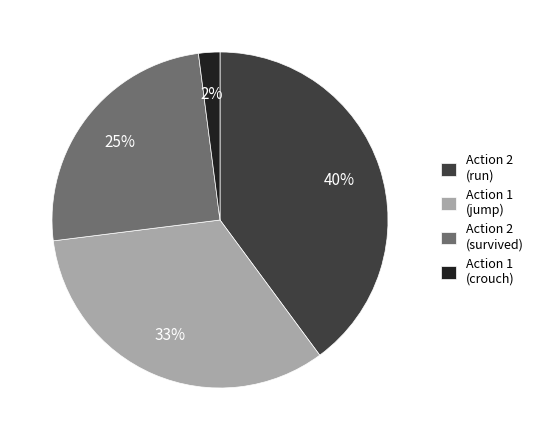

Between Action 1 (crouch) and Action 2 (run), which is larger?

Action 2 (run)